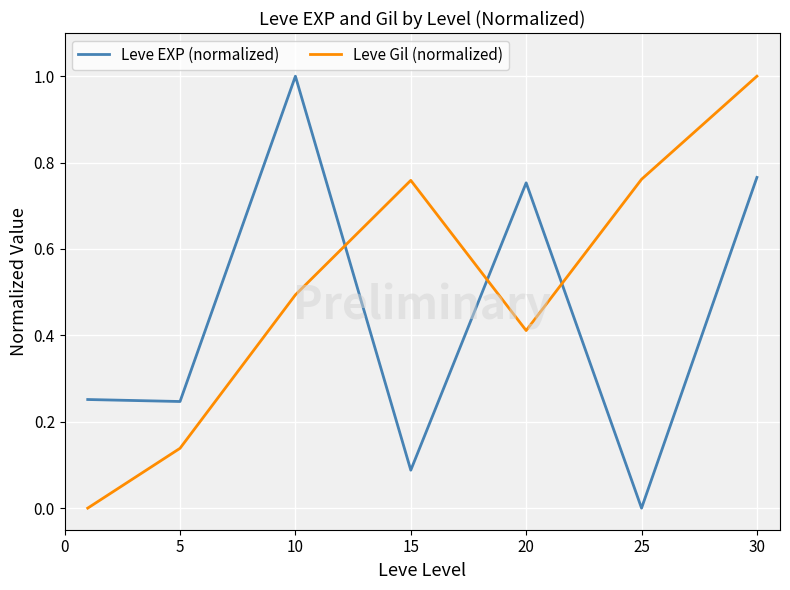

How many times do Leve EXP (normalized) and Leve Gil (normalized) cross each other?

3